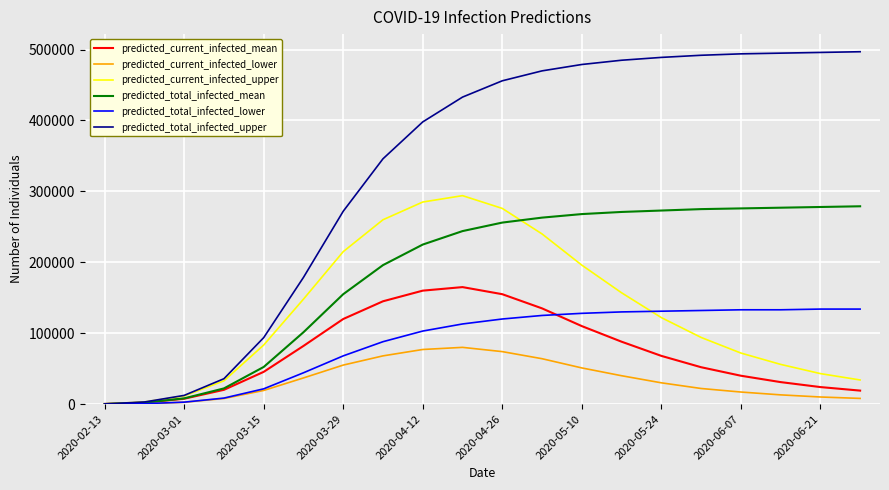

What is the maximum value shown in the chart?

497000